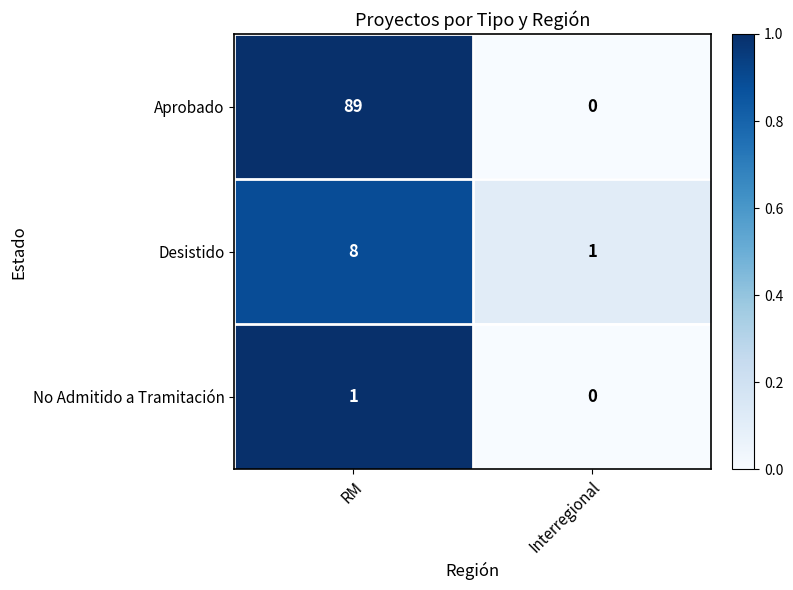

Which series changed the most between RM and Interregional?

Aprobado